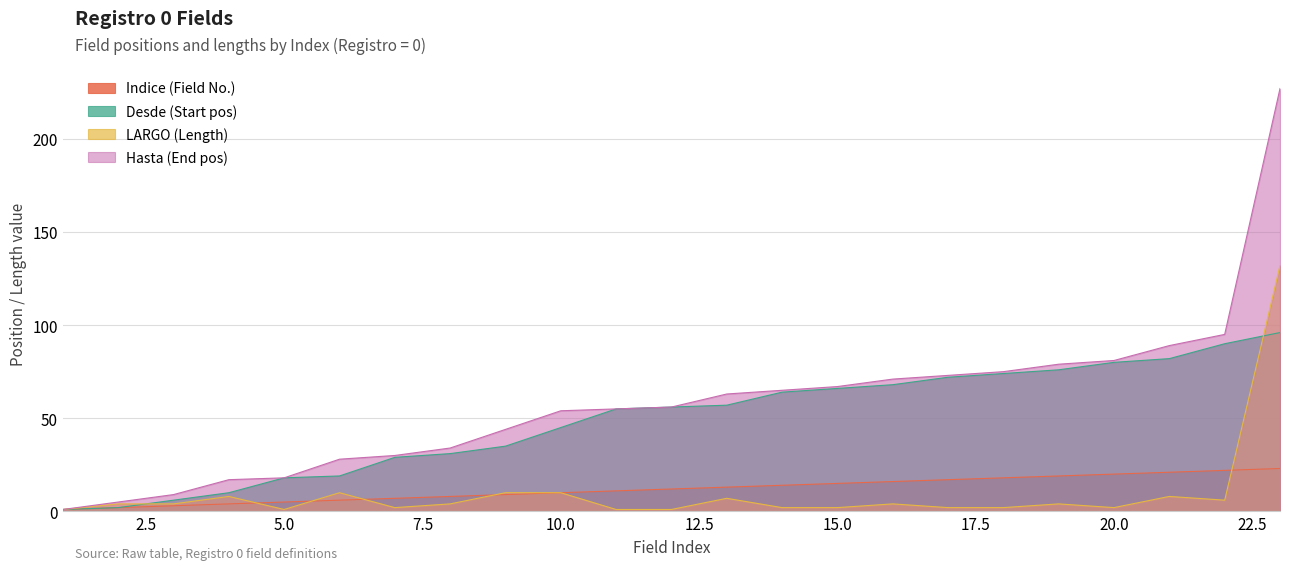

The Hasta (End pos) series shows 32 at 15.0. True or false?

False